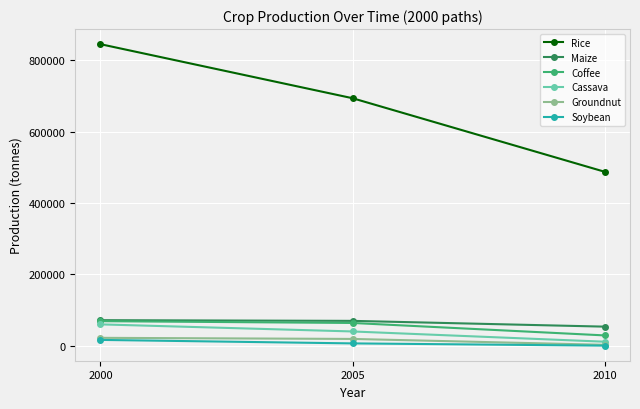

What is the difference between the highest and lowest values at 2000?

828544